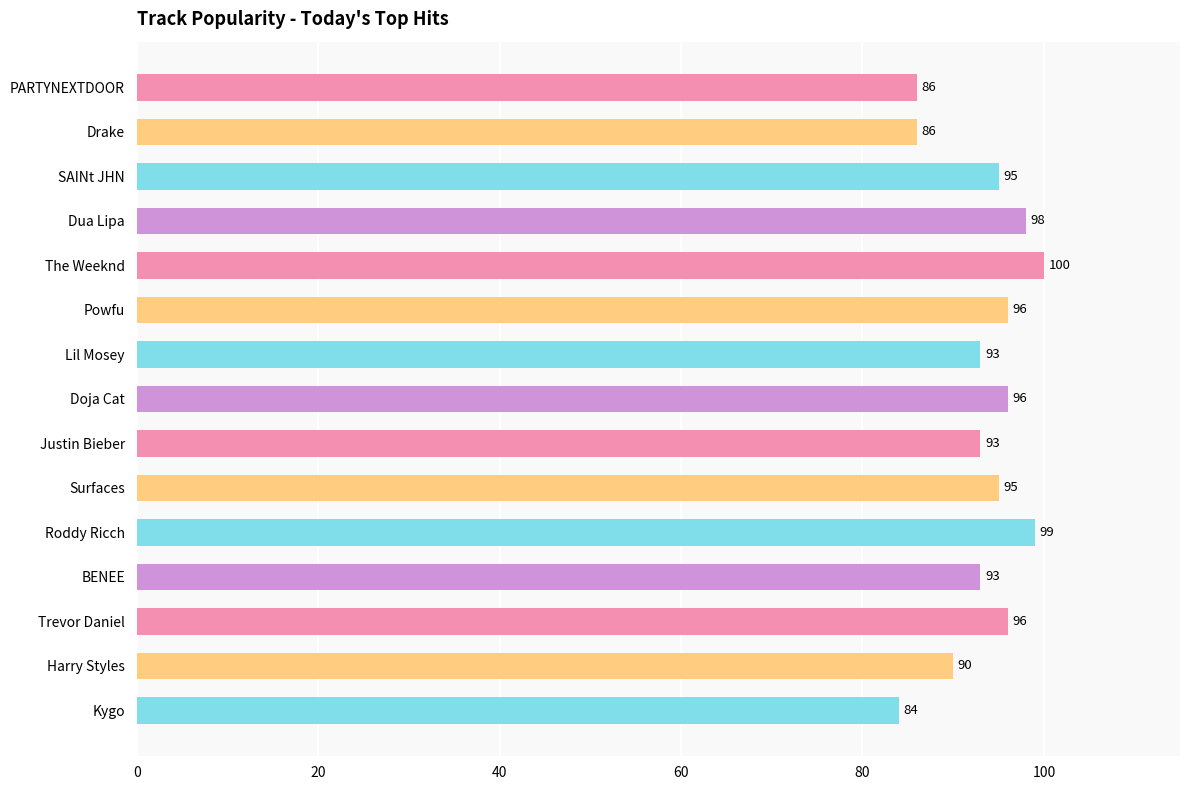

How many distinct data groups are displayed?

1